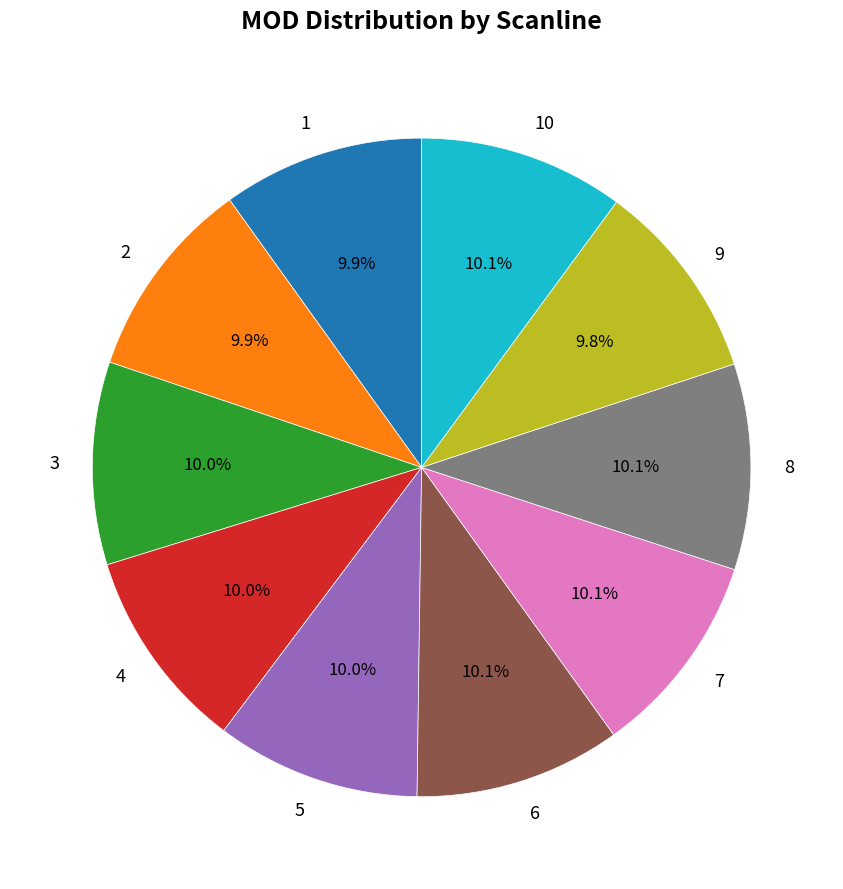

How many segments does this pie chart have?

10